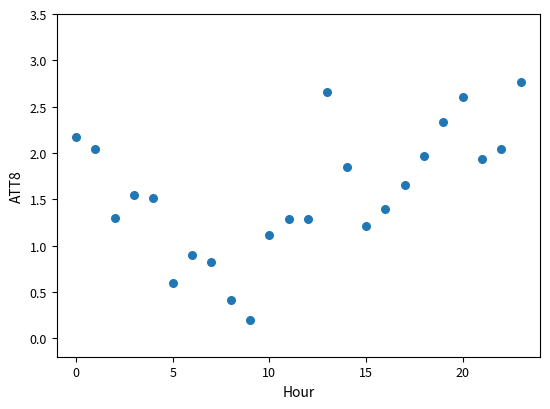

What is the range of Y values (max minus min)?

2.6